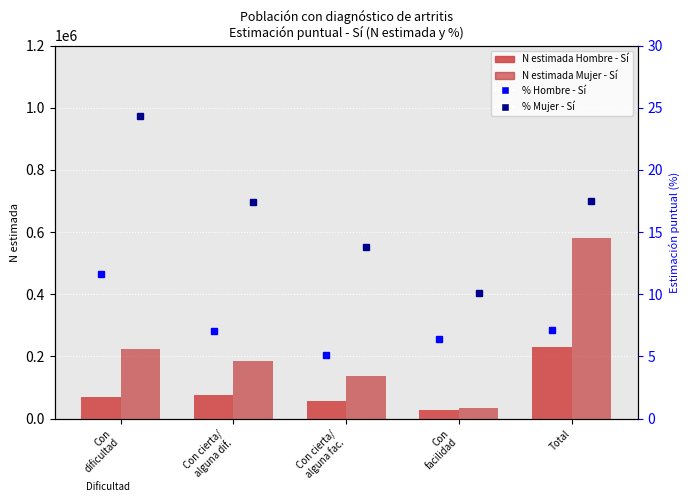

At Con
dificultad, list the series in order from largest to smallest.

Mujer - Sí, Hombre - Sí, Mujer % (eje der.), Hombre % (eje der.)